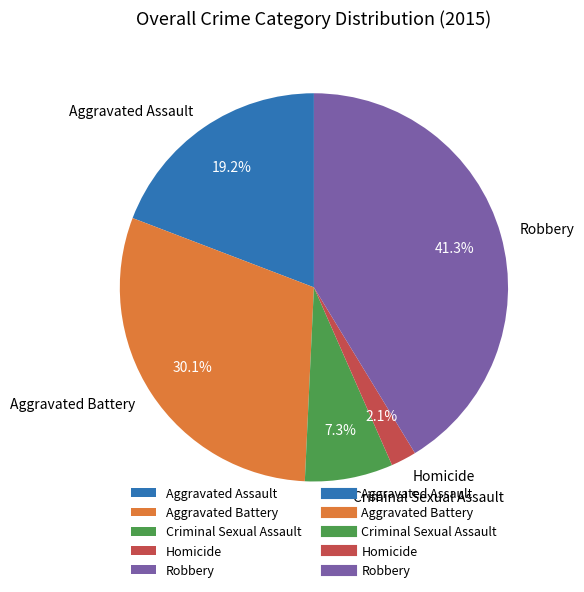

Does Aggravated Assault account for over 50% of the chart?

No